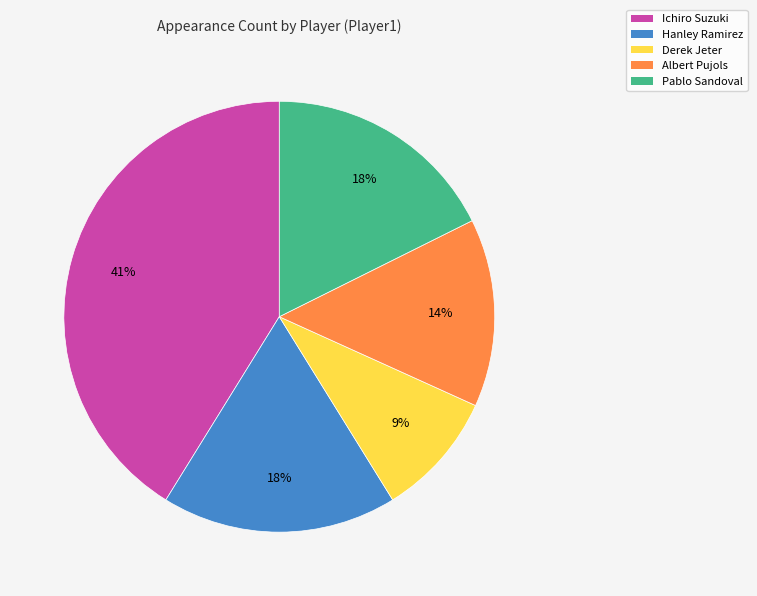

The Derek Jeter slice represents 9% of the pie. True or false?

True